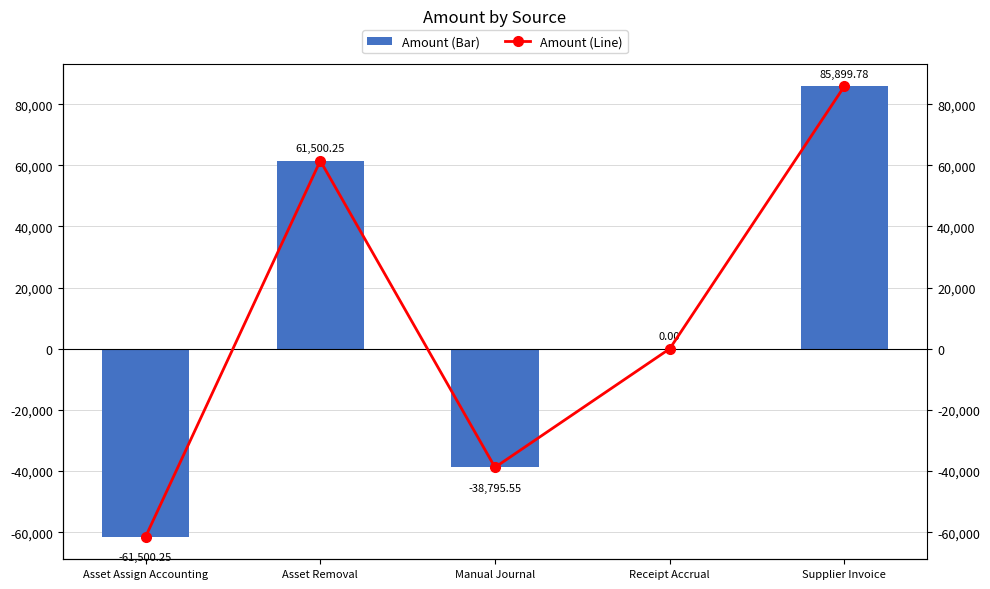

List the series in order of their peak value, highest first.

Amount, Amount (line)